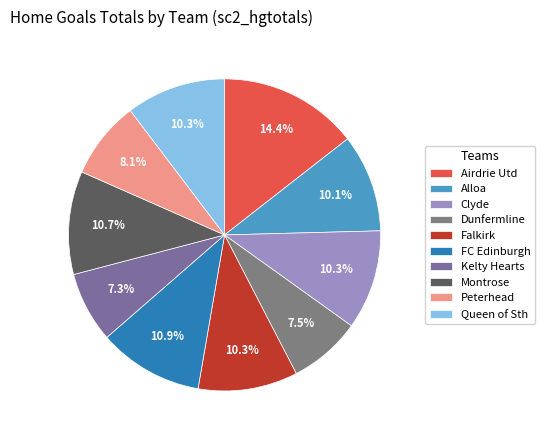

What is the largest slice in the pie chart?

Airdrie Utd